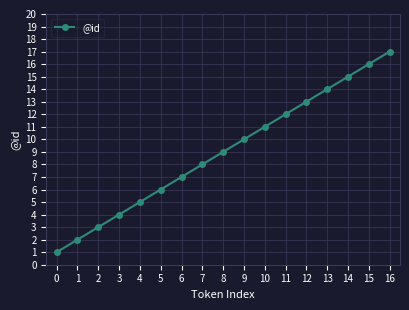

What is the smallest value displayed?

1